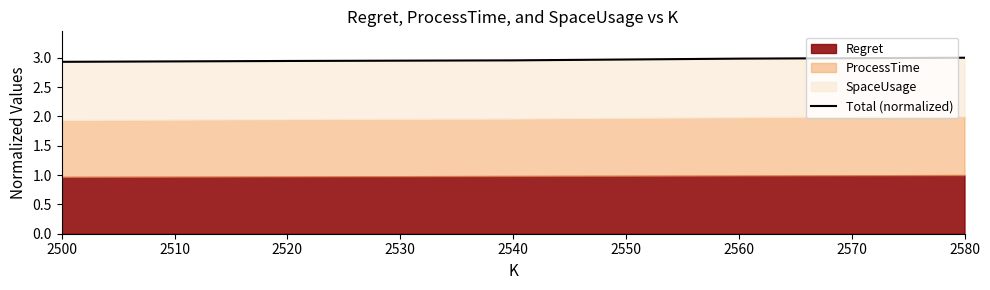

How many lines are shown in the chart?

1